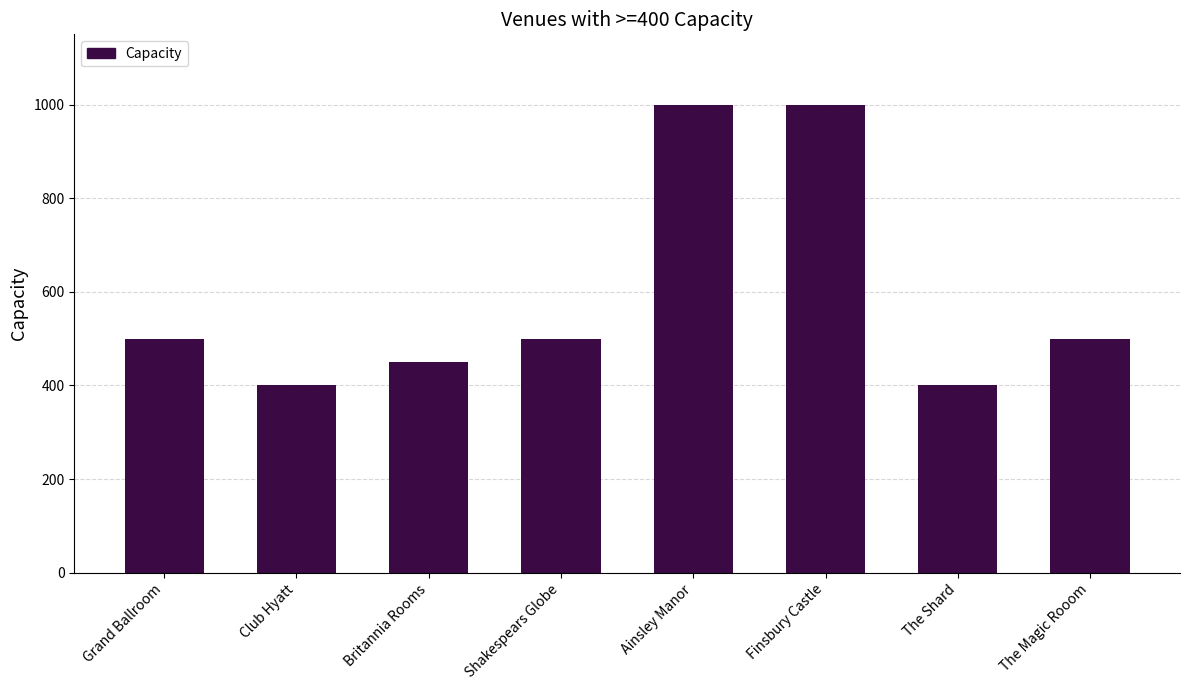

Reading left to right, list all the values displayed in this chart.

Grand Ballroom=500	Club Hyatt=400	Britannia Rooms=450	Shakespears Globe=500	Ainsley Manor=1000	Finsbury Castle=1000	The Shard=400	The Magic Rooom=500